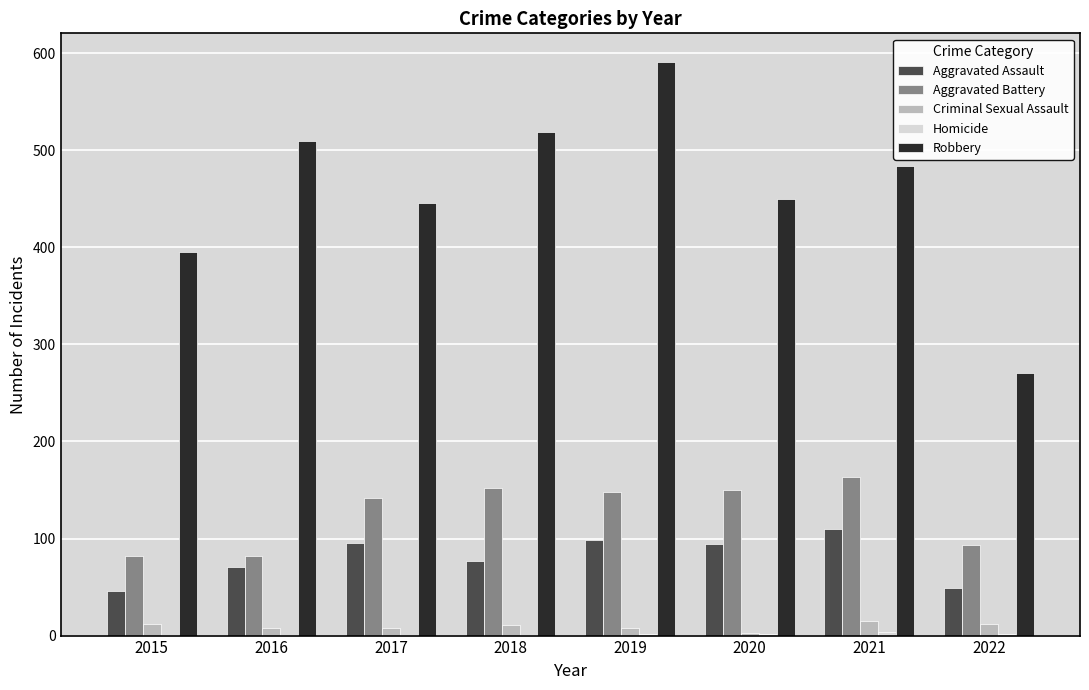

At which category is the sum across all series the highest?

2019